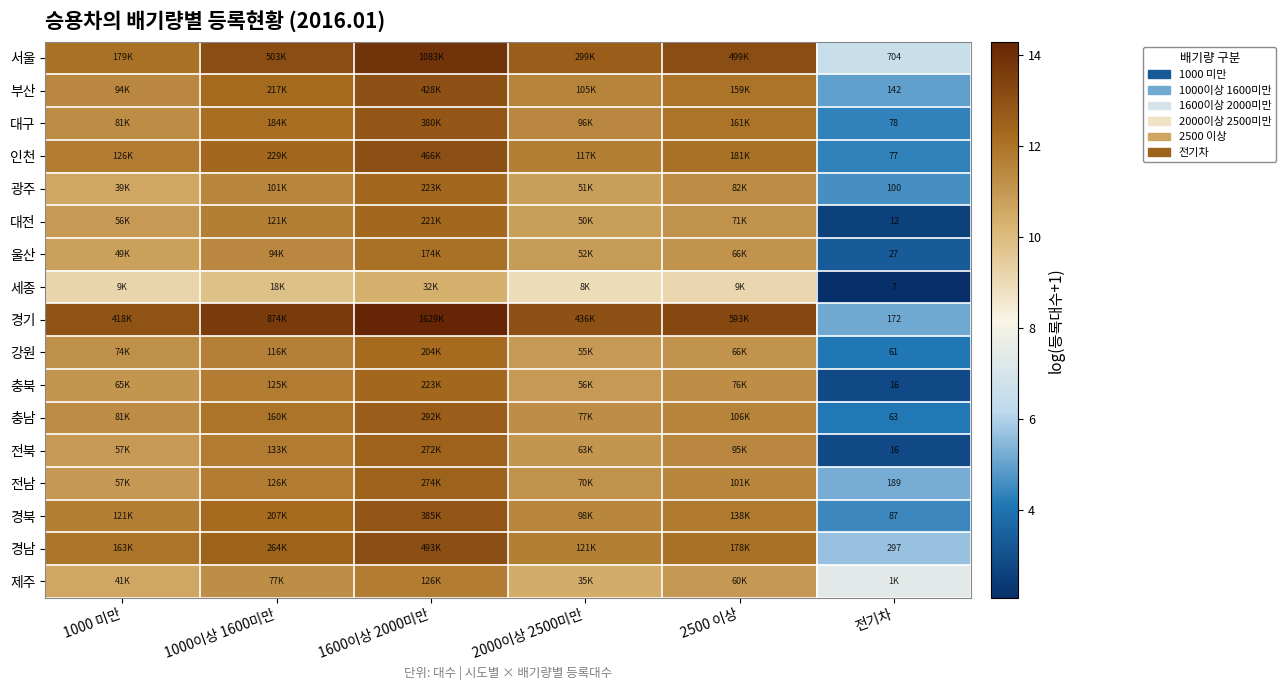

How many values in the 부산 series exceed 11?

5